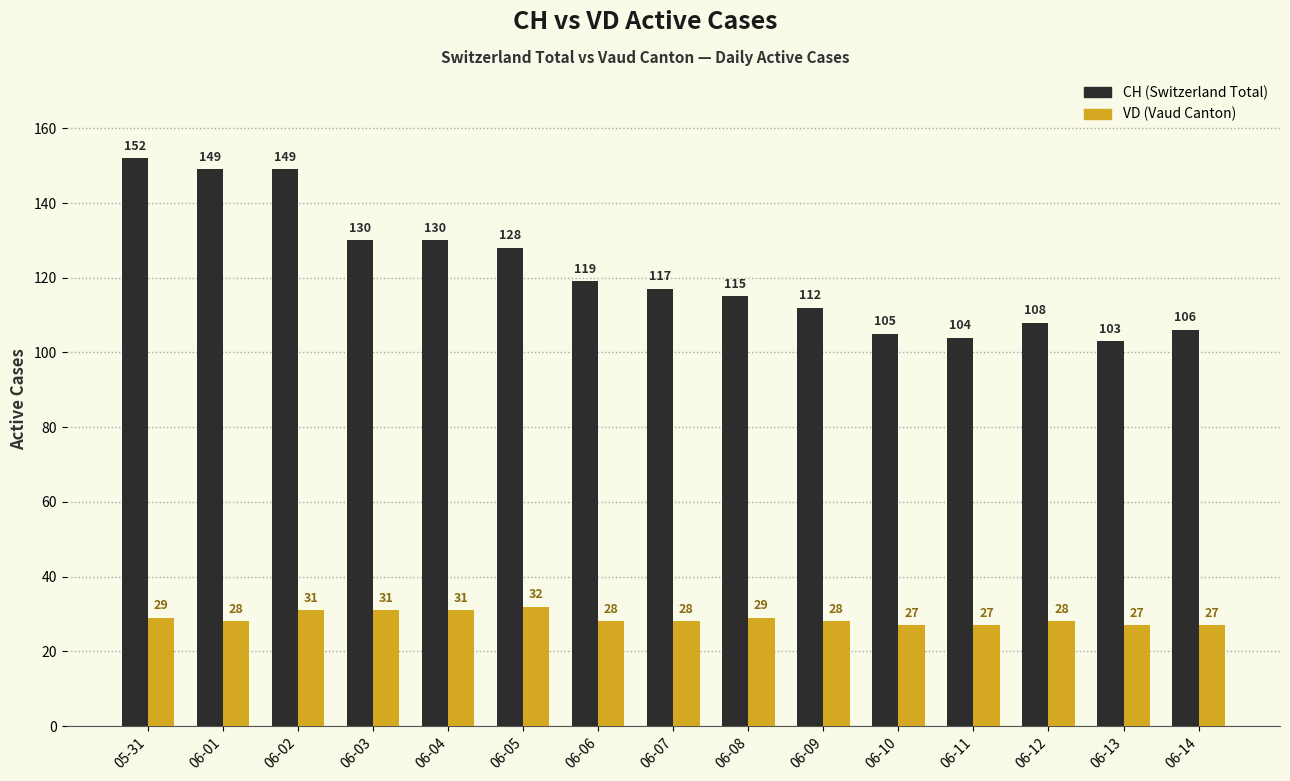

At which category is the sum across all series the highest?

05-31